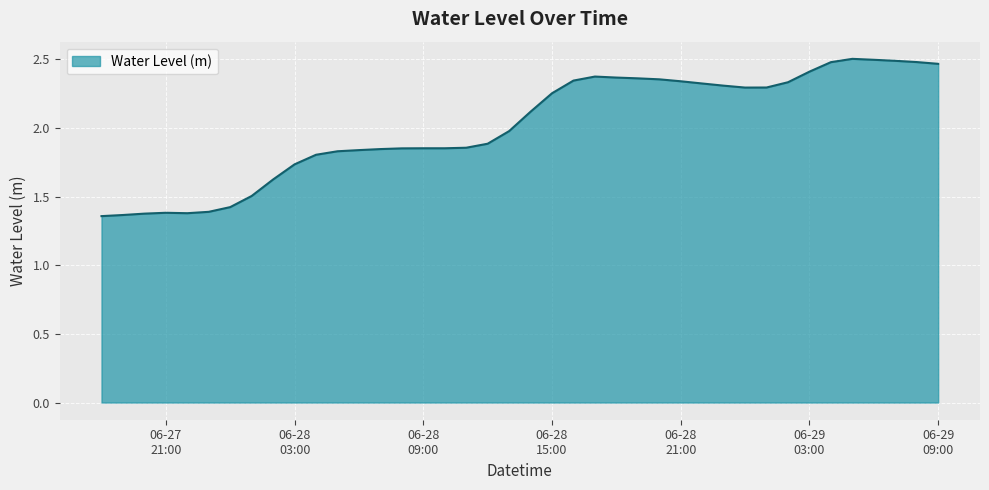

What is the difference between the maximum and minimum values?

1.1